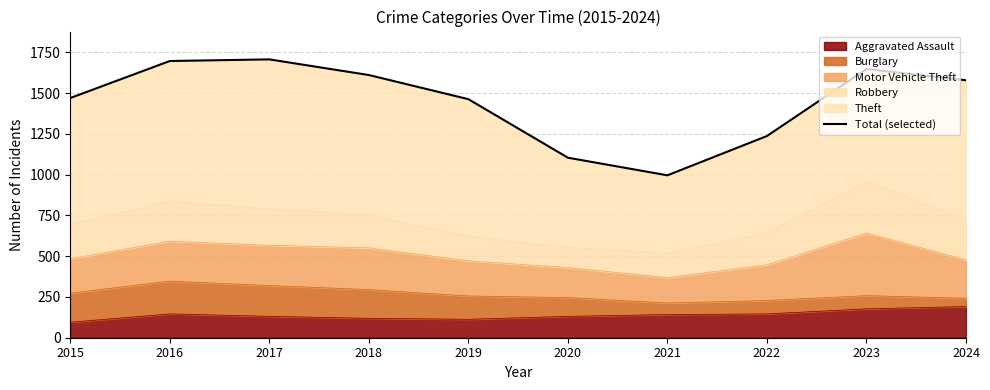

True or false: Aggravated Assault has a value of 146 at 2022.

True